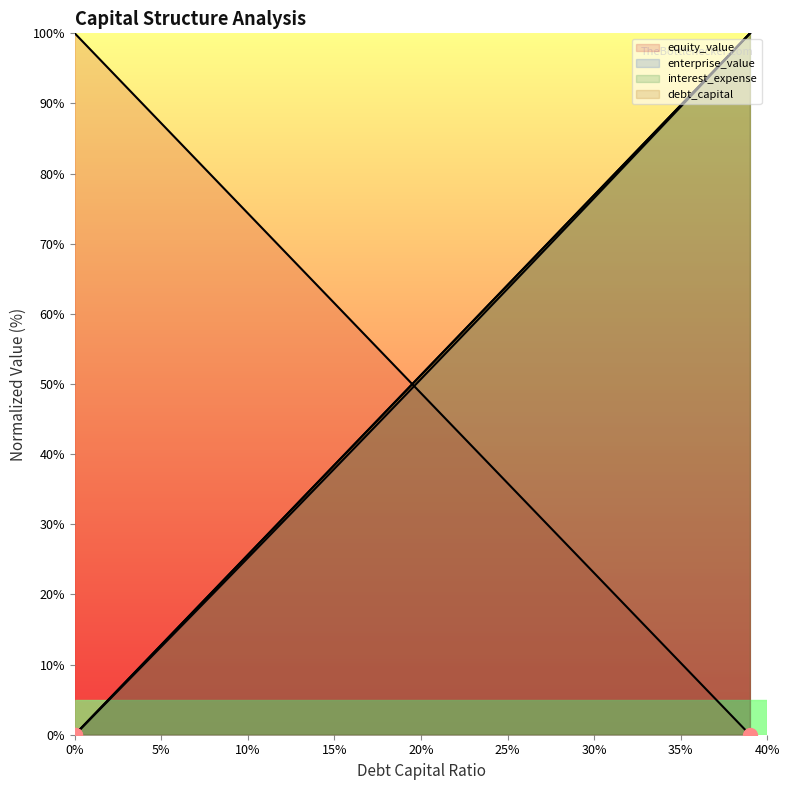

Where is enterprise_value nearest to the value 50?

20%